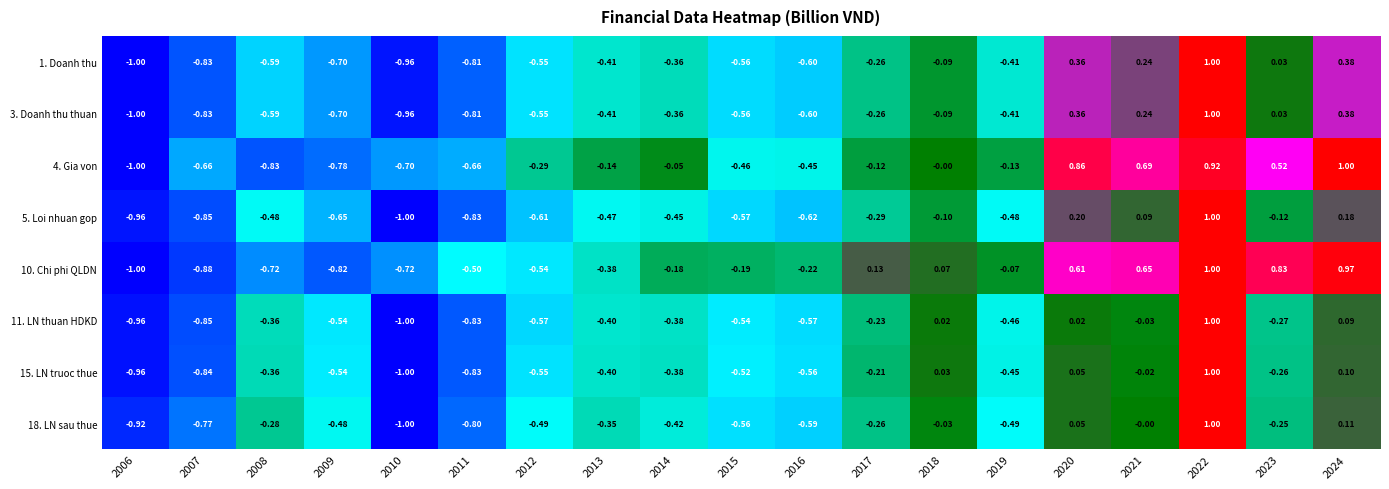

Is the value of 10. Chi phi QLDN at 2024 greater than the value of 18. LN sau thue at 2009?

Yes